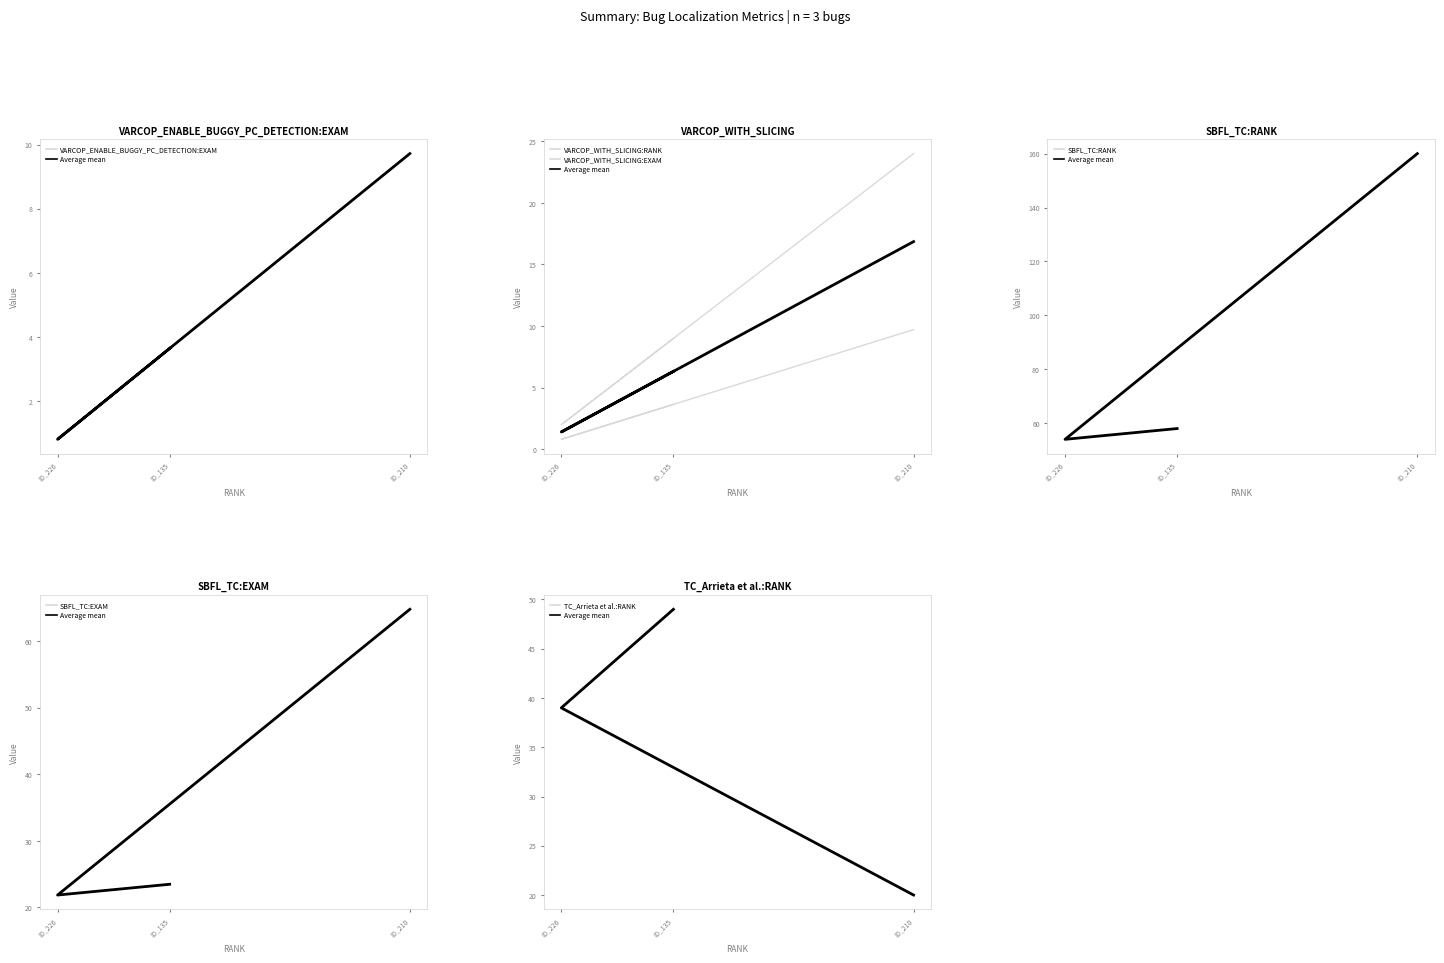

At which label is SBFL_TC:RANK closest to 107?

ID_135